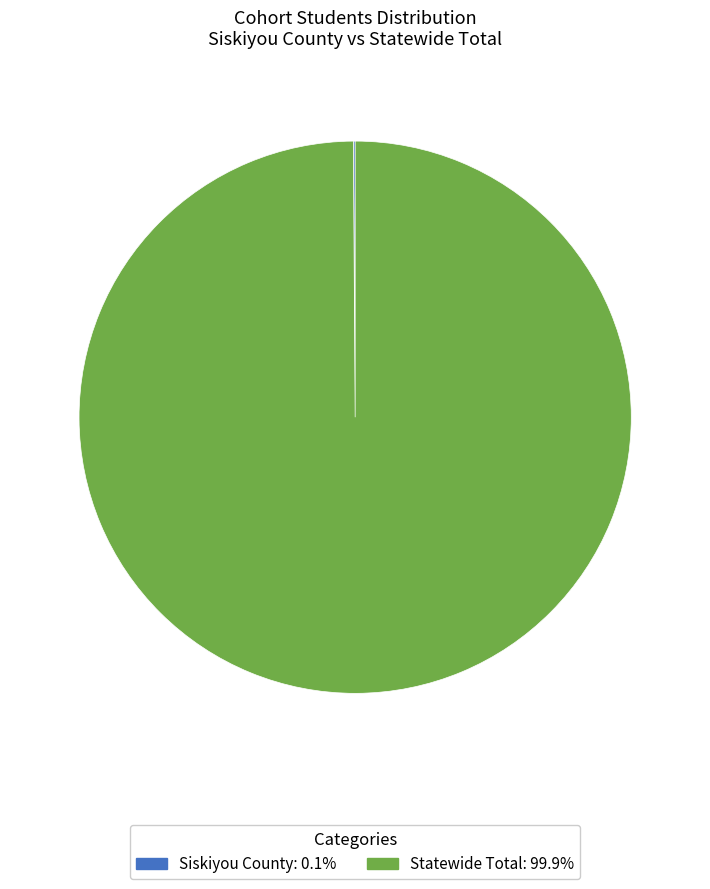

Which slice is the largest?

Statewide Total